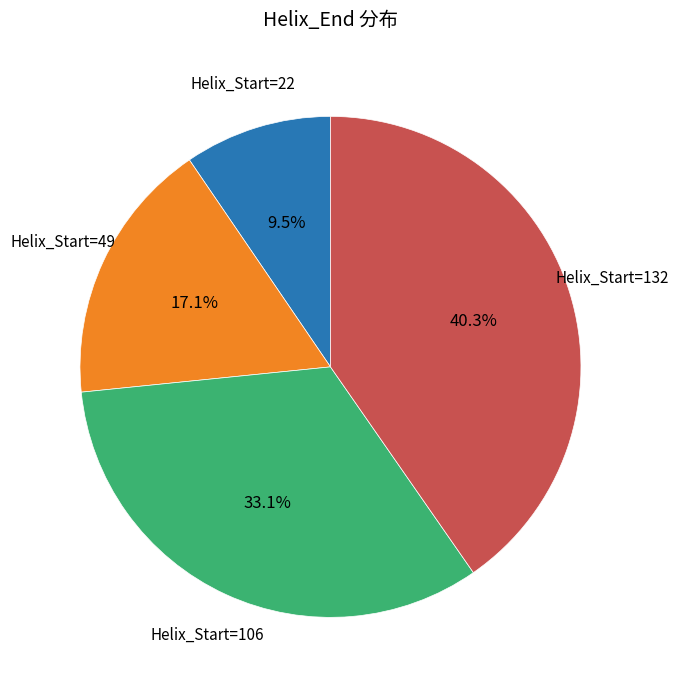

Is there a majority slice in this chart?

No